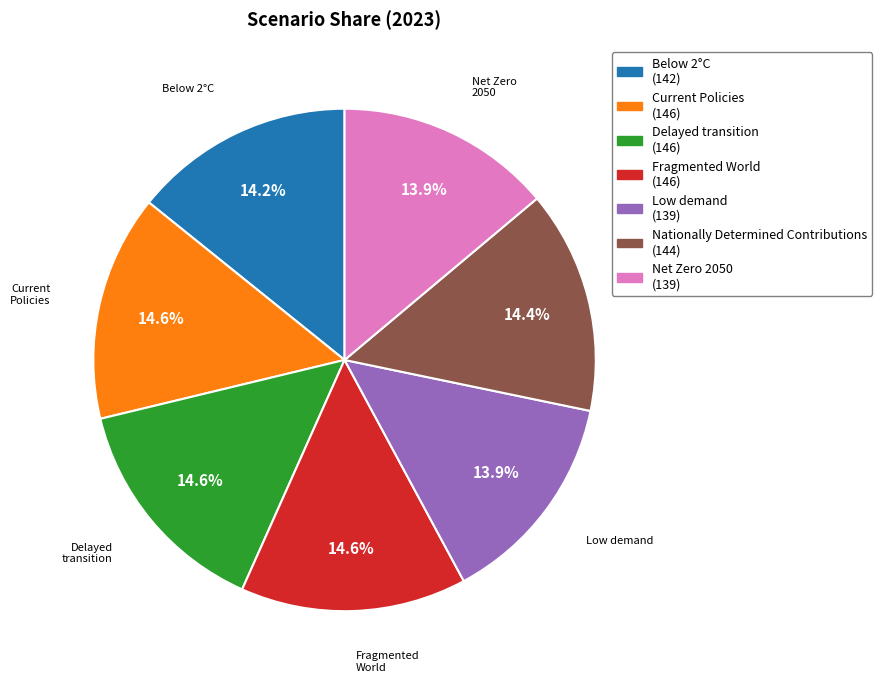

To the nearest percent, what is the combined percentage of Current Policies and Net Zero 2050?

28%